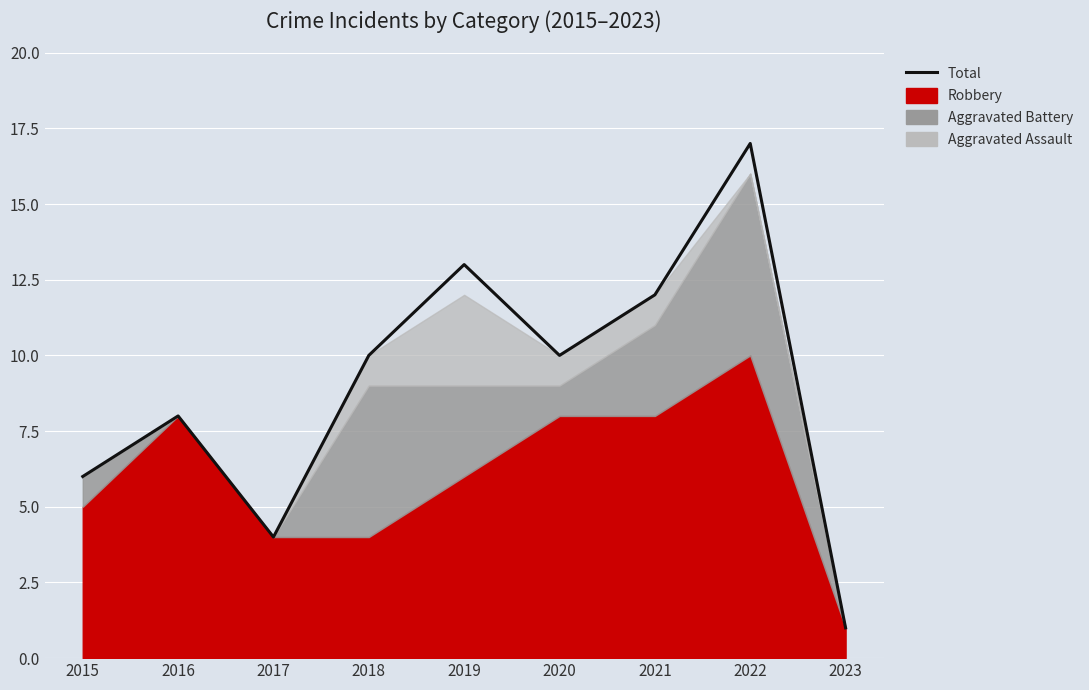

Where is the first local maximum?

2016